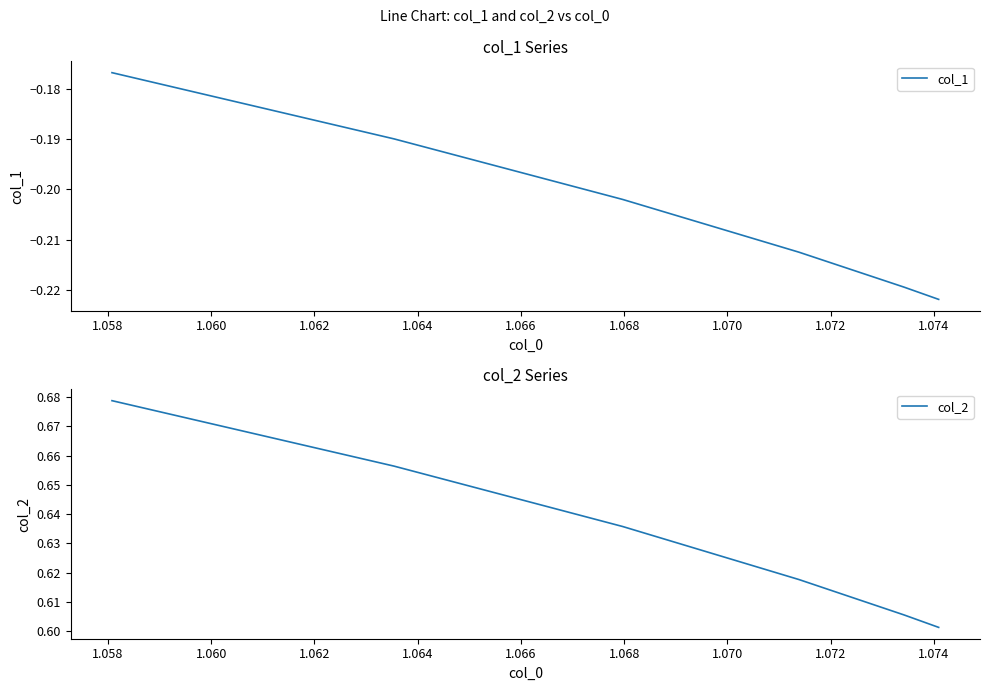

Does the chart have visible grid lines?

No